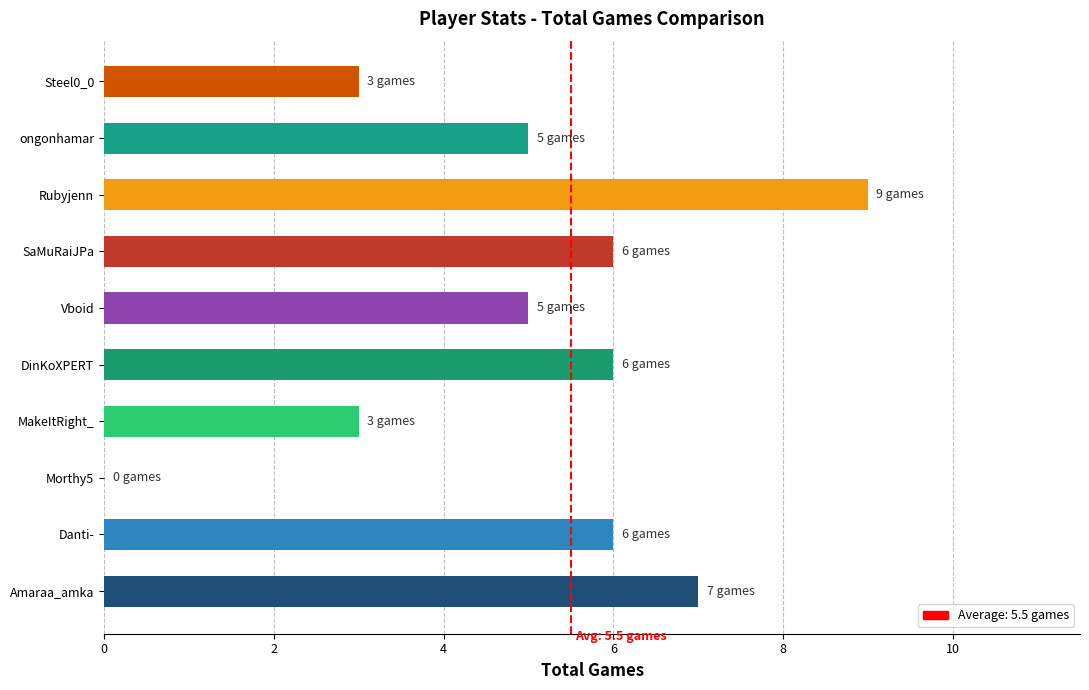

How many values are above zero?

9